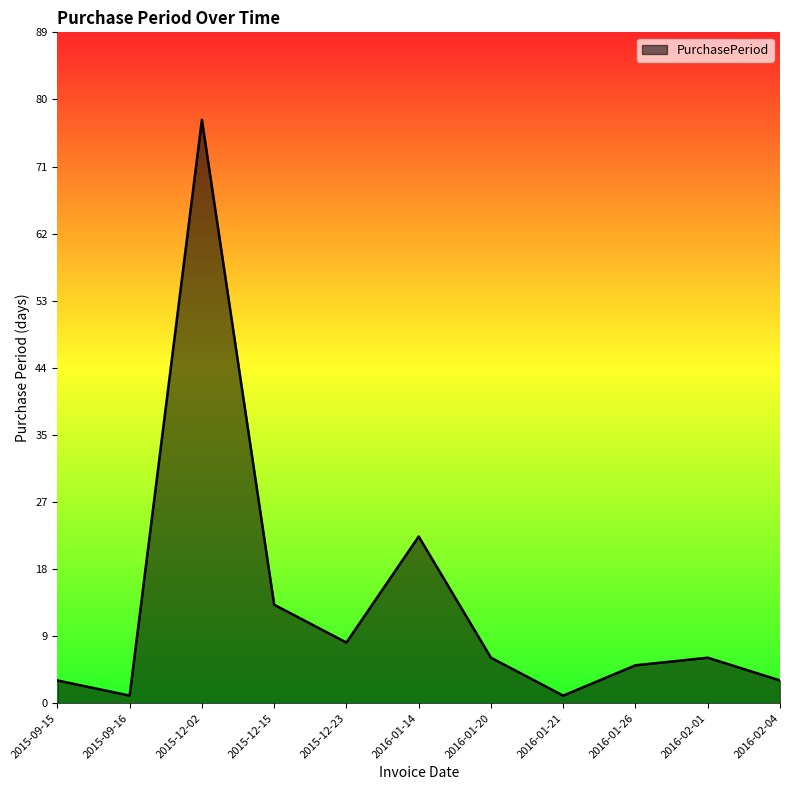

What position from the left is 2016-02-01?

10